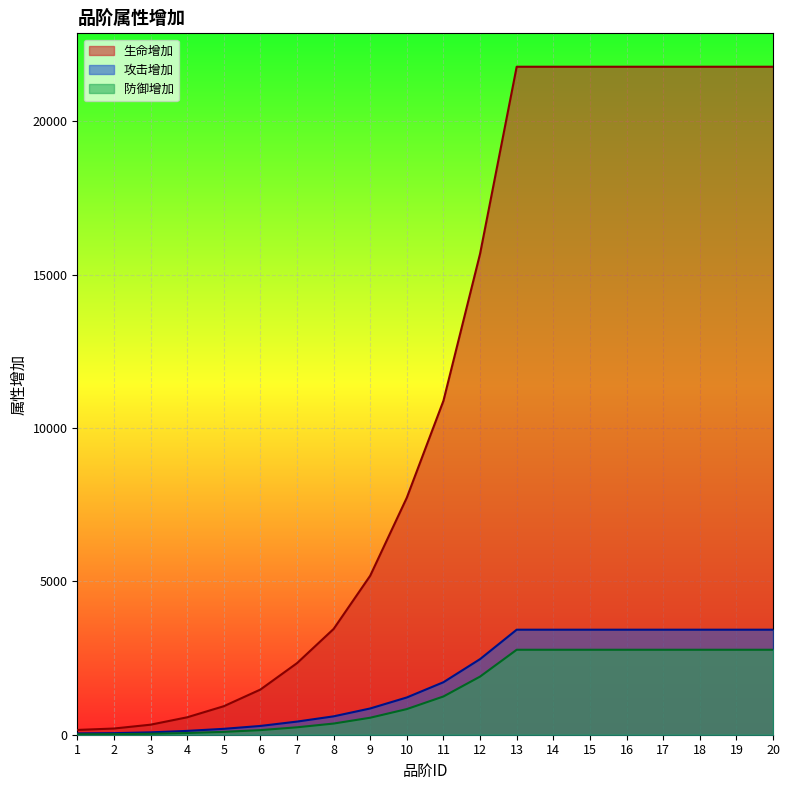

Reading left to right, transcribe all the data shown in this chart.

生命增加: 1=156	2=202	3=327	4=568	5=929	6=1472	7=2333	8=3448	9=5185	10=7730	11=10888	12=15679	13=21776	14=21776	15=21776	16=21776	17=21776	18=21776	19=21776	20=21776
攻击增加: 1=43	2=51	3=77	4=125	5=192	6=286	7=428	8=599	9=856	10=1215	11=1712	12=2465	13=3424	14=3424	15=3424	16=3424	17=3424	18=3424	19=3424	20=3424
防御增加: 1=14	2=19	3=31	4=56	5=93	6=150	7=242	8=364	9=554	10=836	11=1247	12=1895	13=2770	14=2770	15=2770	16=2770	17=2770	18=2770	19=2770	20=2770